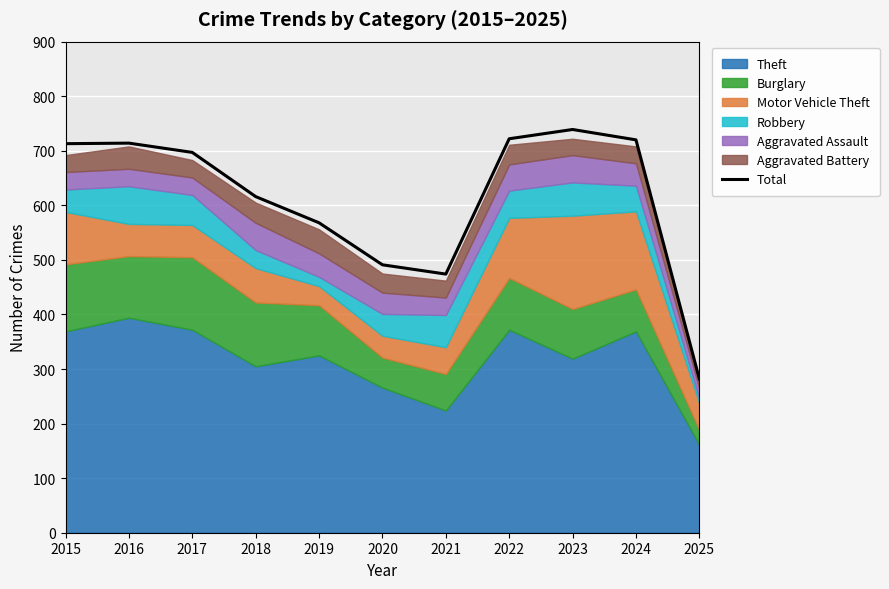

Approximately how many times larger is the value at 2016 compared to 2024?

1.0